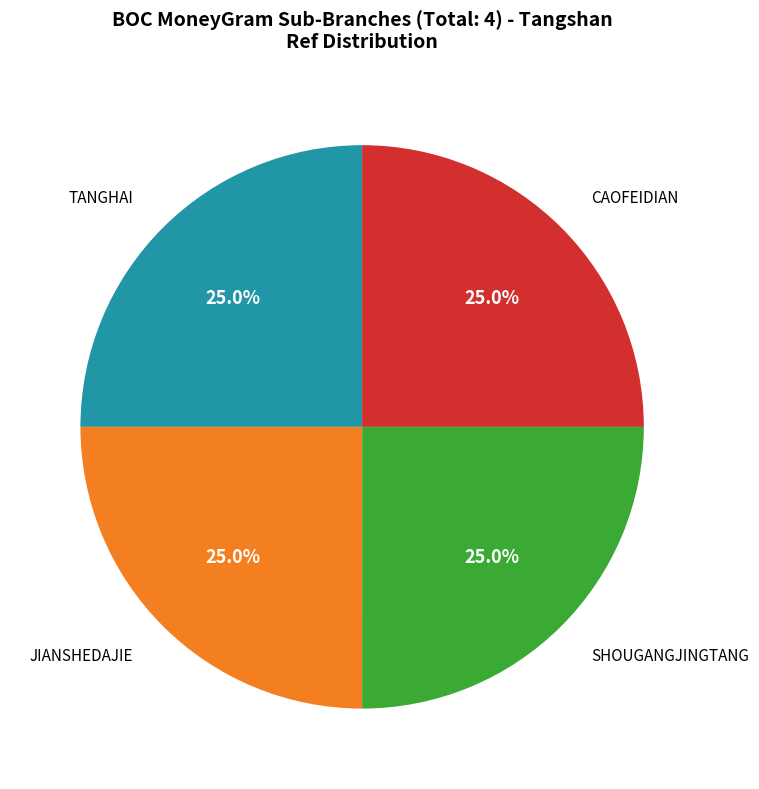

Is there a majority slice in this chart?

No